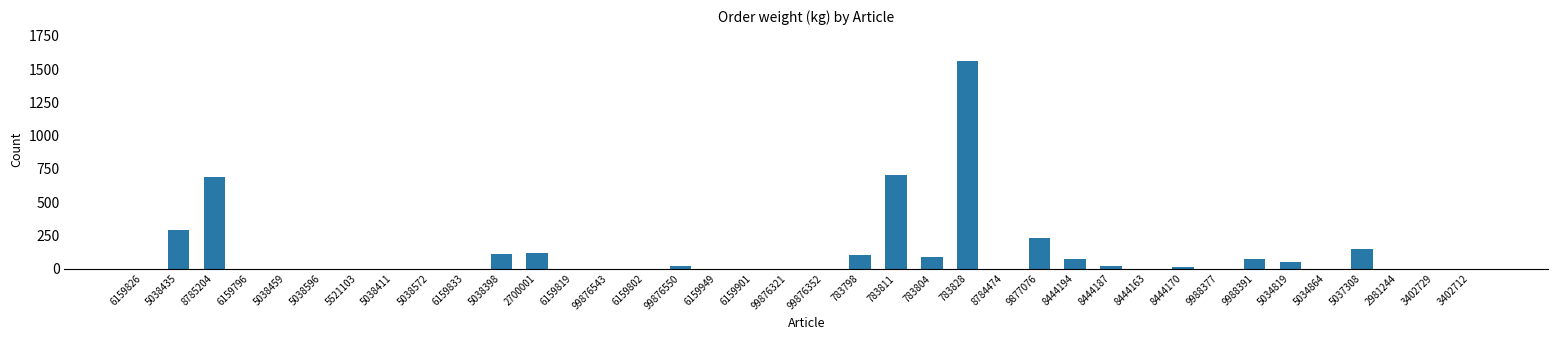

Which has a higher value, 5037308 or 8444163?

5037308